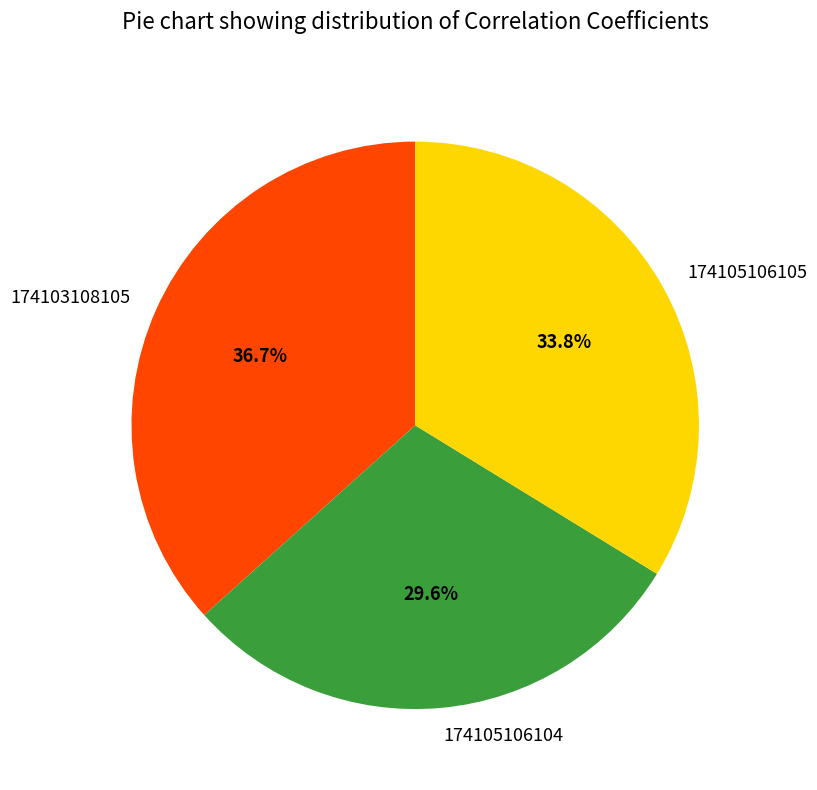

What percentage is the 174105106104 slice, to the nearest percent?

30%